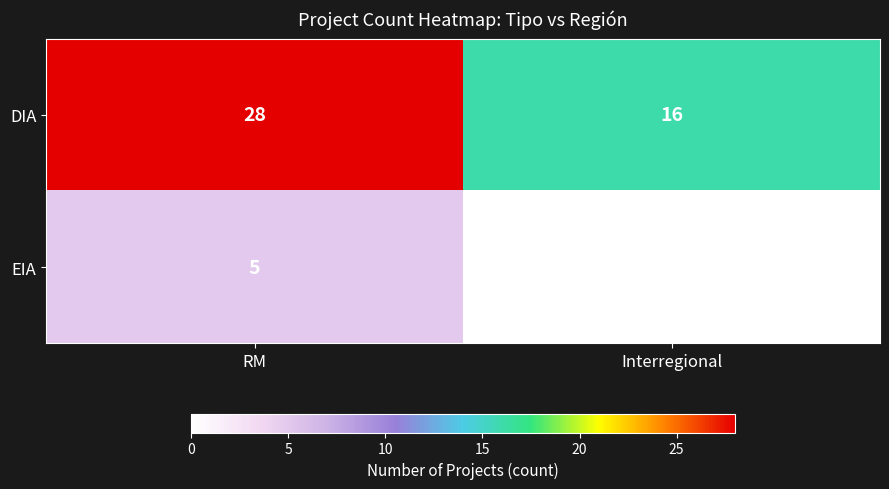

What value does the DIA series have at Interregional?

16